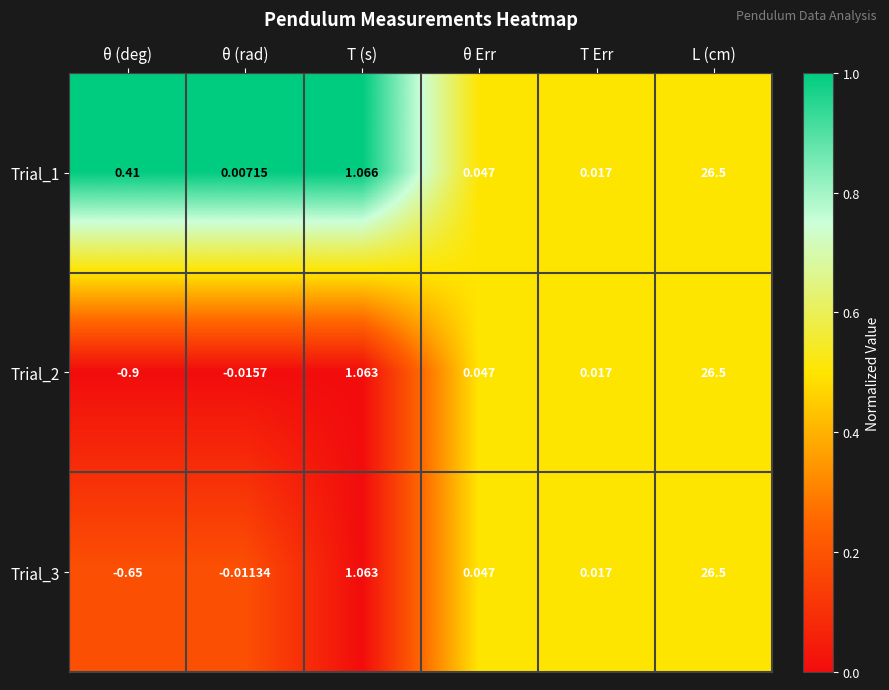

At which category is the sum across all series the highest?

L (cm)